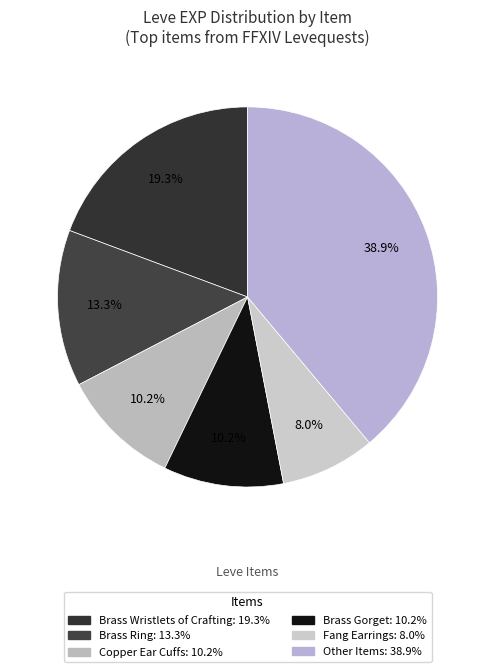

To the nearest percent, what is the average slice percentage?

17%